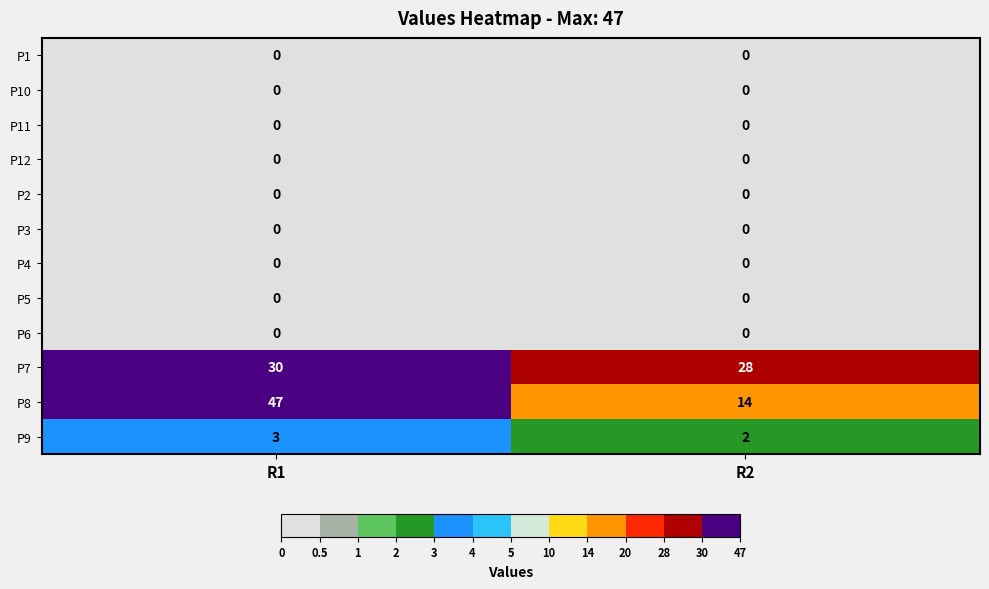

What is the difference between the highest and lowest values at R2?

28